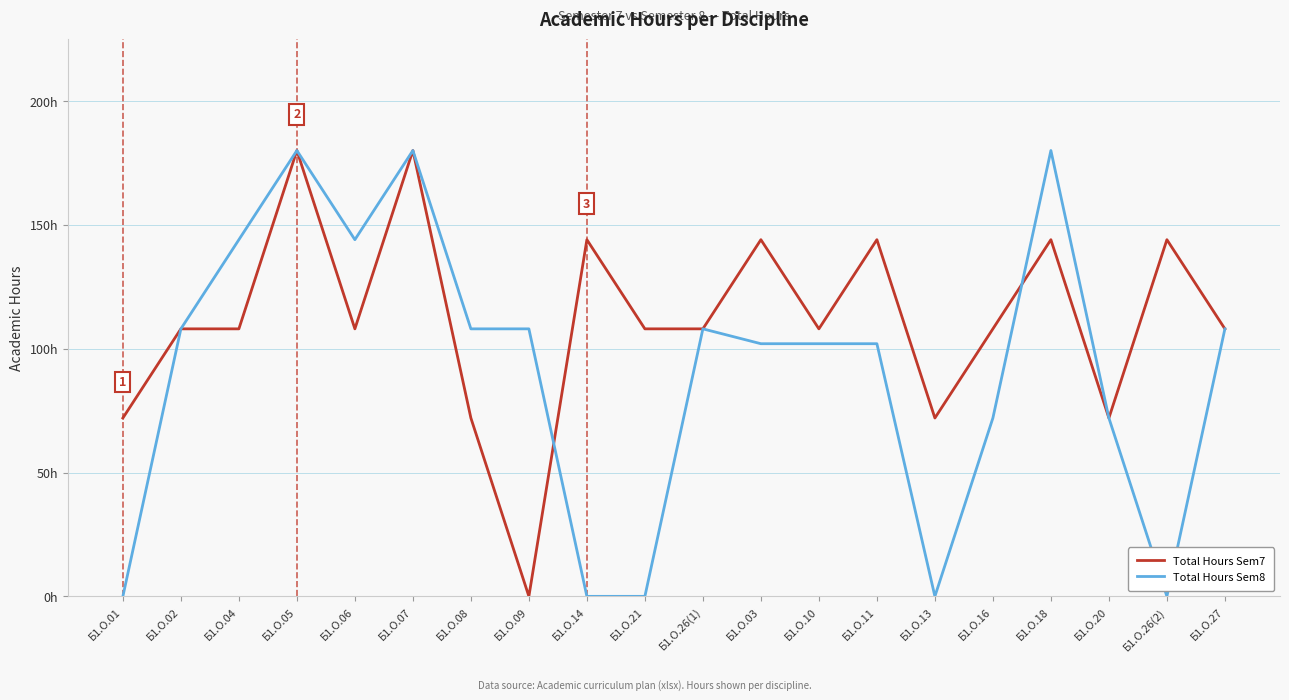

Is this an area chart (filled region under the line)?

No